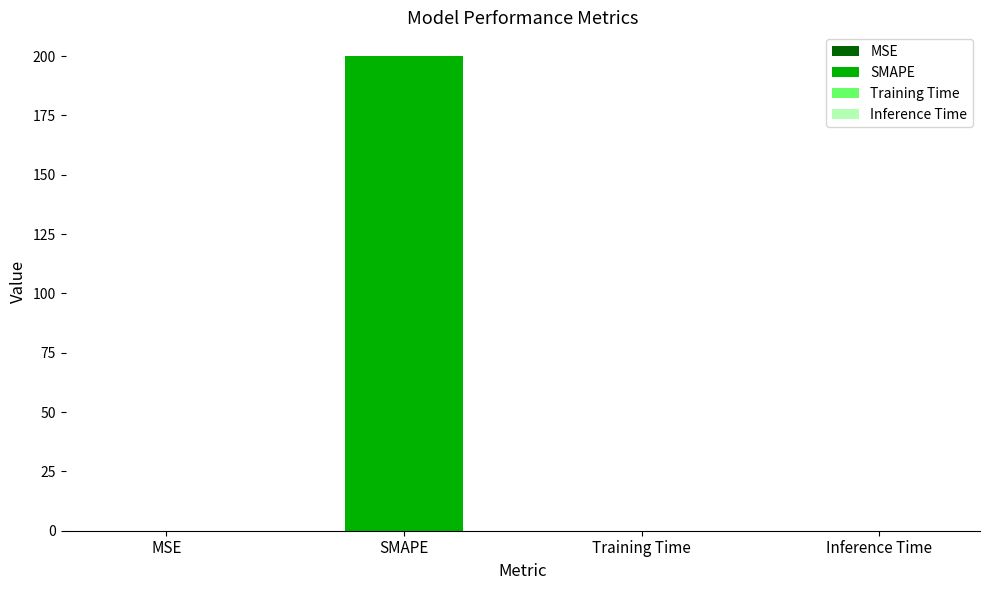

Does the chart contain any negative values?

No